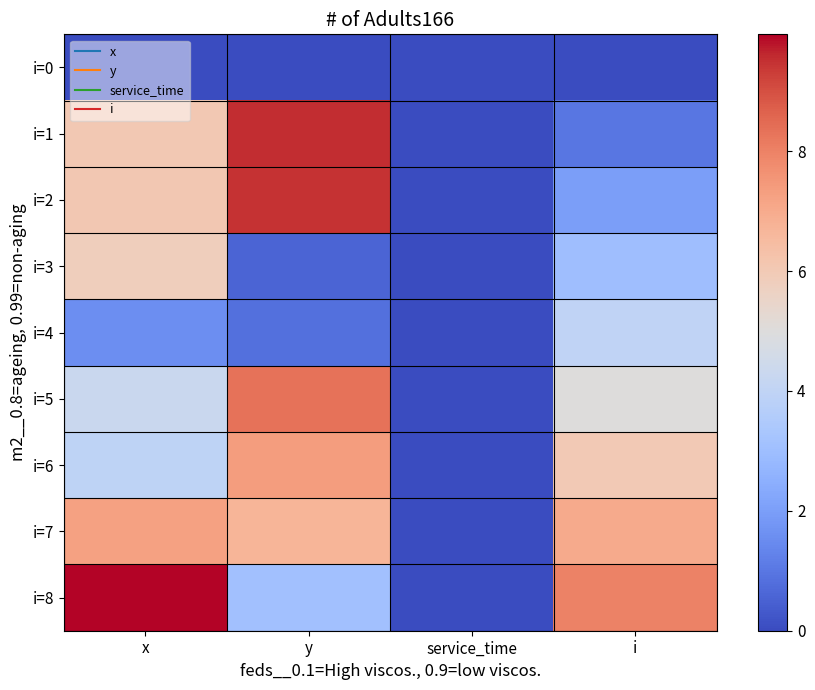

Reading right to left, extract all data points from this chart.

i=0: i=0.0	service_time=0.0	y=0.0	x=0.0
i=1: i=1.0	service_time=0.0	y=9.6	x=6.1
i=2: i=2.0	service_time=0.0	y=9.5	x=6.1
i=3: i=3.0	service_time=0.0	y=0.6	x=5.8
i=4: i=4.0	service_time=0.0	y=0.8	x=1.6
i=5: i=5.0	service_time=0.0	y=8.3	x=4.3
i=6: i=6.0	service_time=0.0	y=7.4	x=3.9
i=7: i=7.0	service_time=0.0	y=6.7	x=7.2
i=8: i=8.0	service_time=0.0	y=3.1	x=9.9